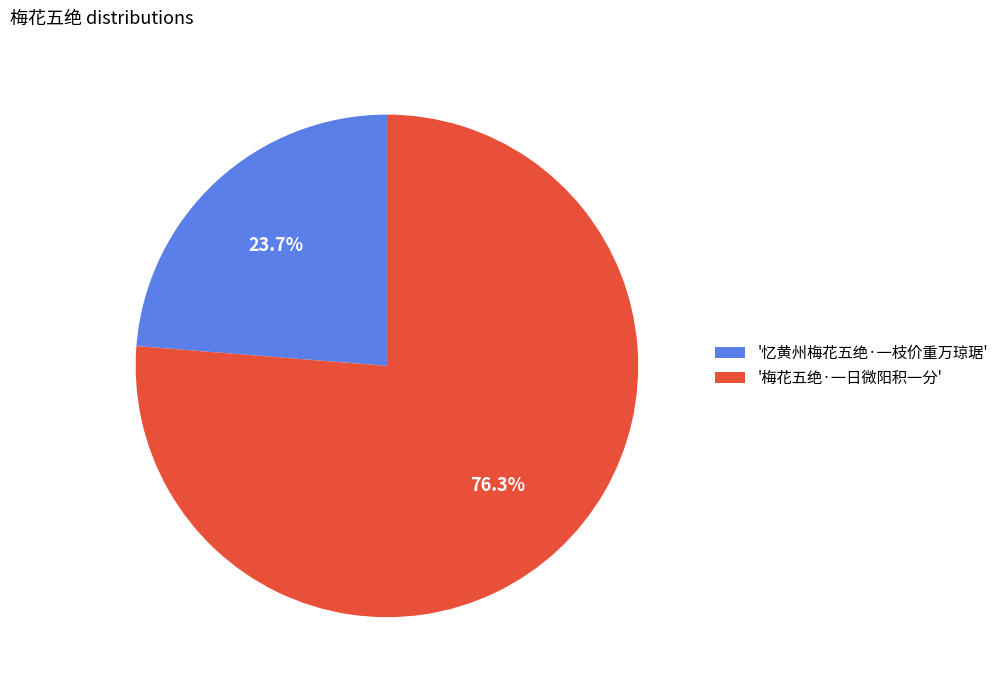

Combined, do '忆黄州梅花五绝·一枝价重万琼琚' and '梅花五绝·一日微阳积一分' account for over 50%?

Yes